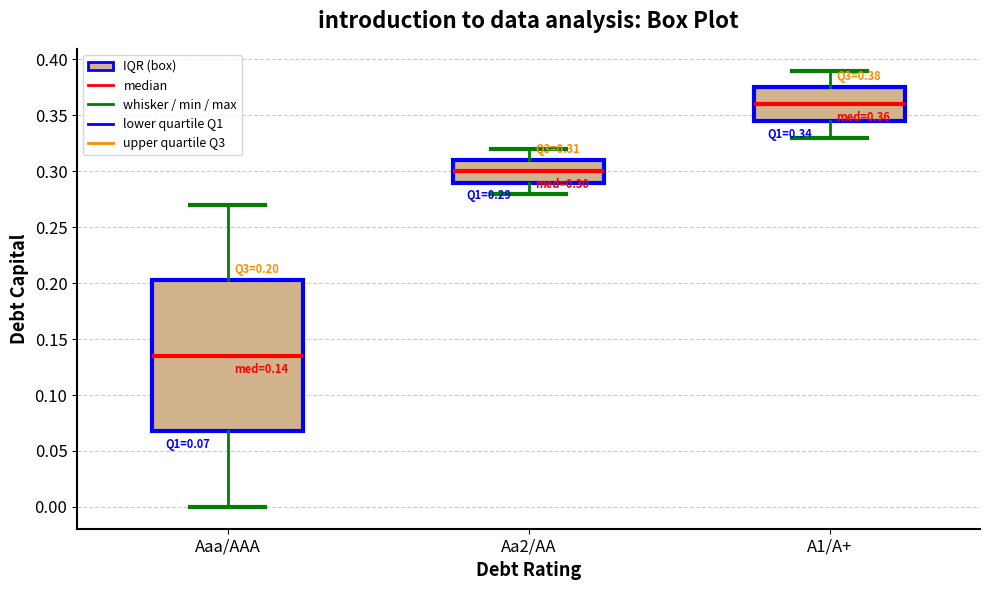

Which box's median line is the lowest?

Aaa/AAA